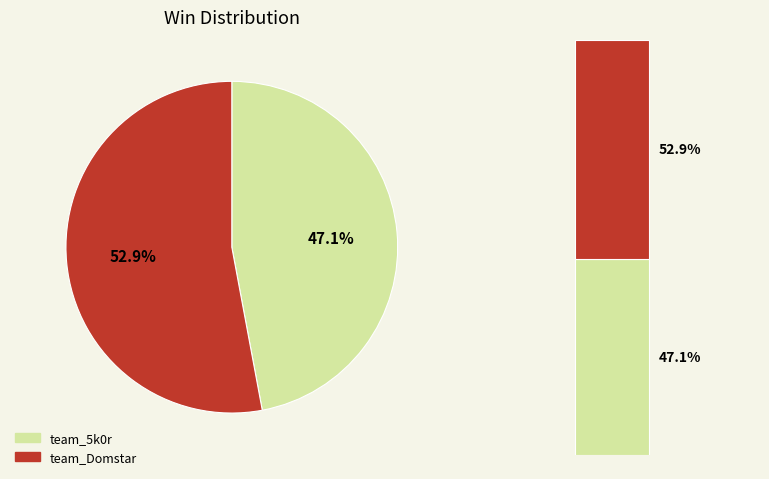

Which has a higher value, team_Domstar or team_5k0r?

team_Domstar